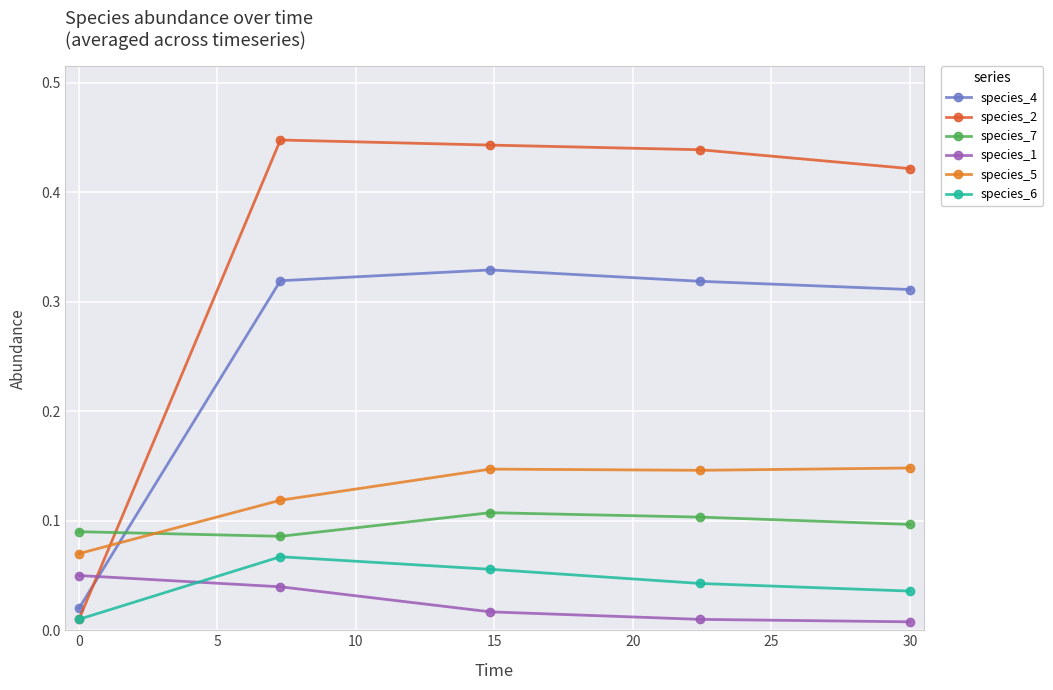

True or false: species_7 has more than 0 interior local peaks.

True